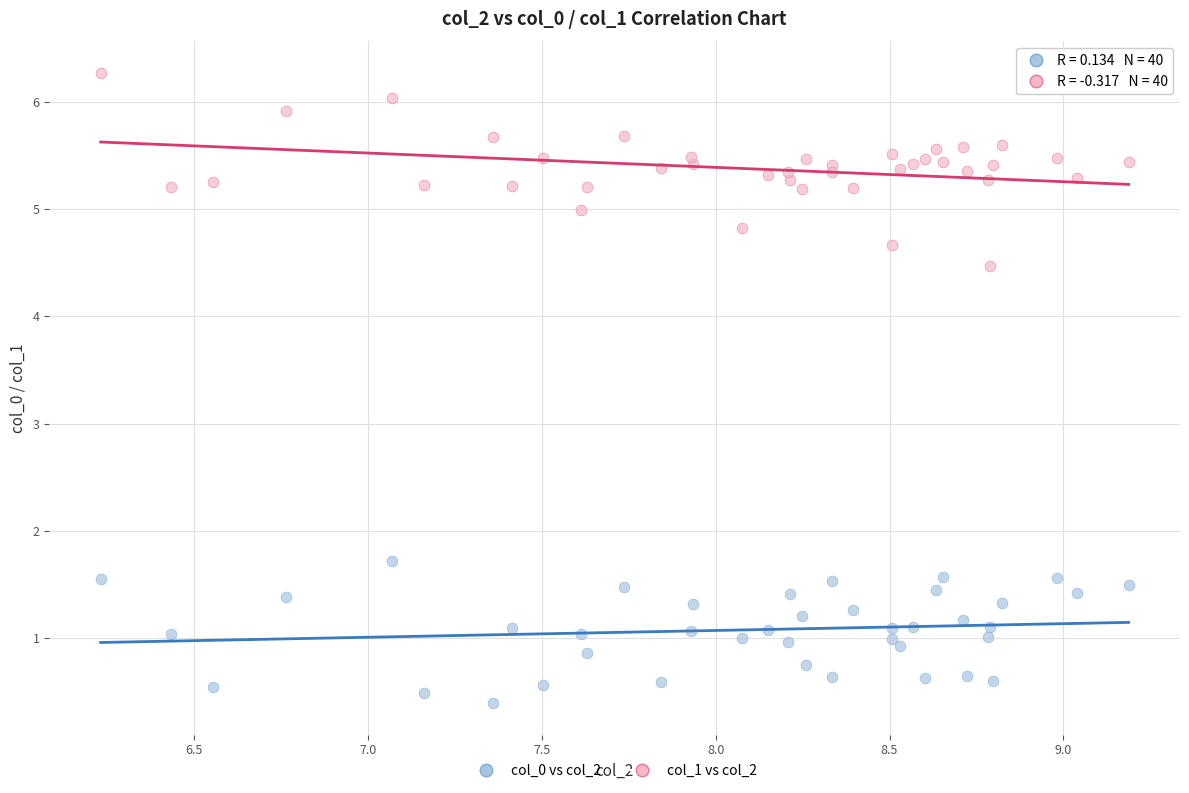

What is the X range (max minus min) for the scatter plot?

3.0